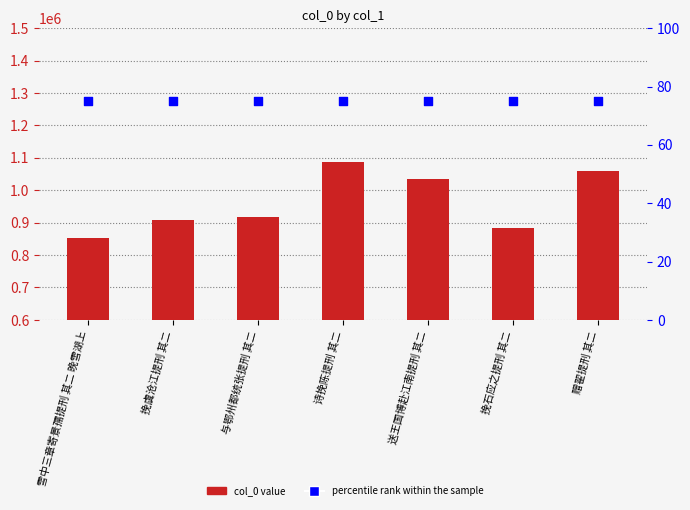

What is the total value across all series at 赠翟提刑 其二?

1060030